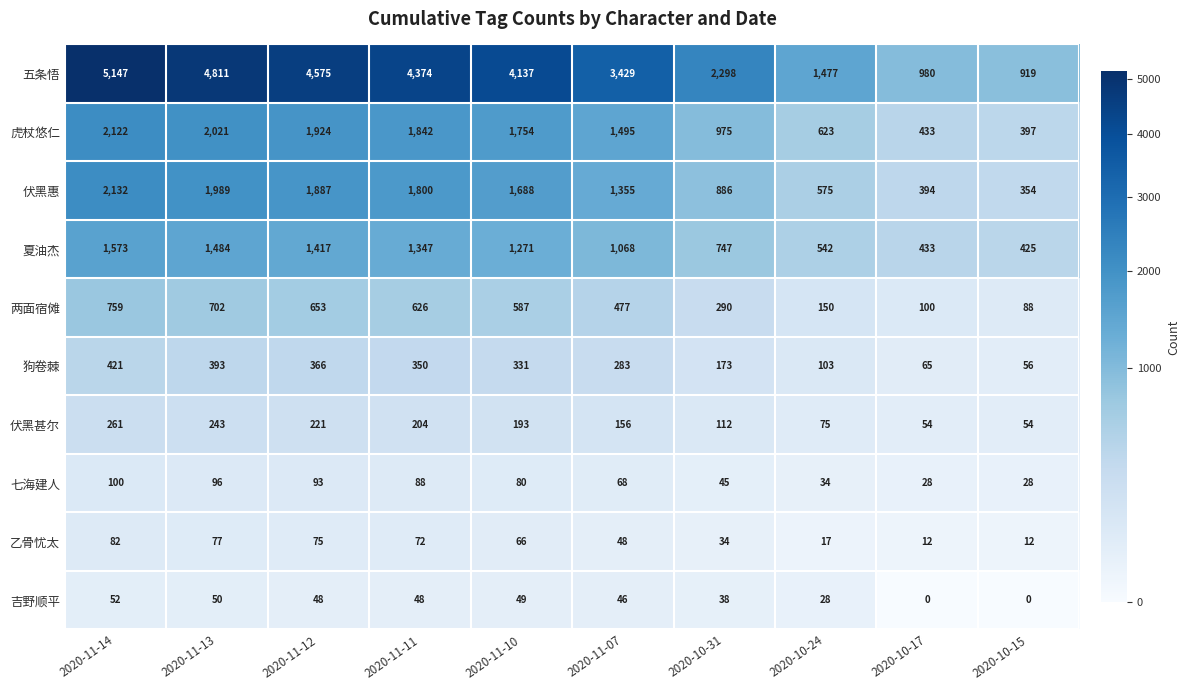

Which series has the largest total across all categories?

五条悟